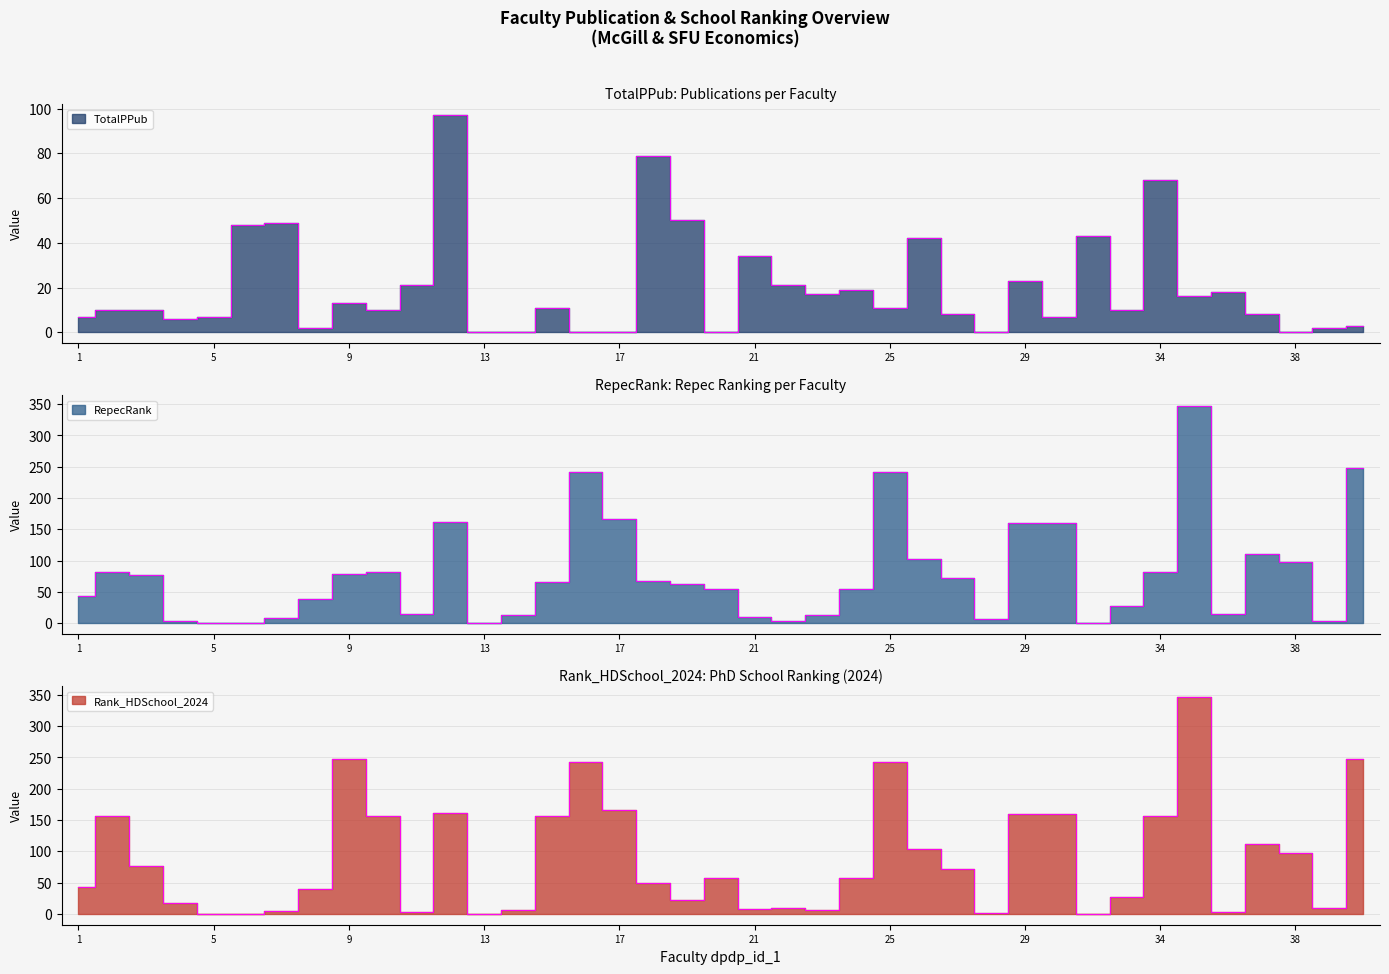

Where is RepecRank nearest to the value 173?

17